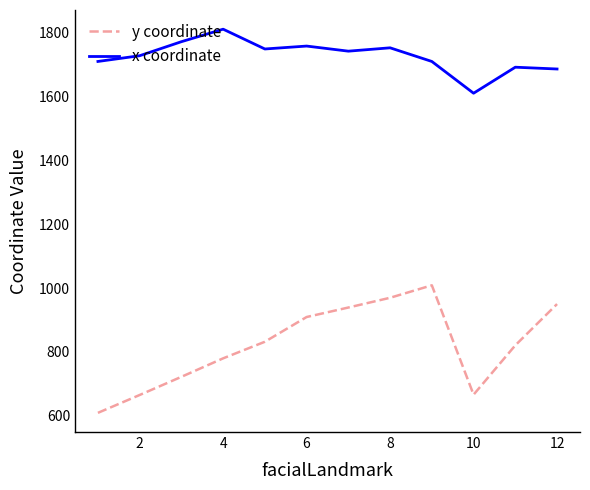

Which series has the largest total across all categories?

x coordinate